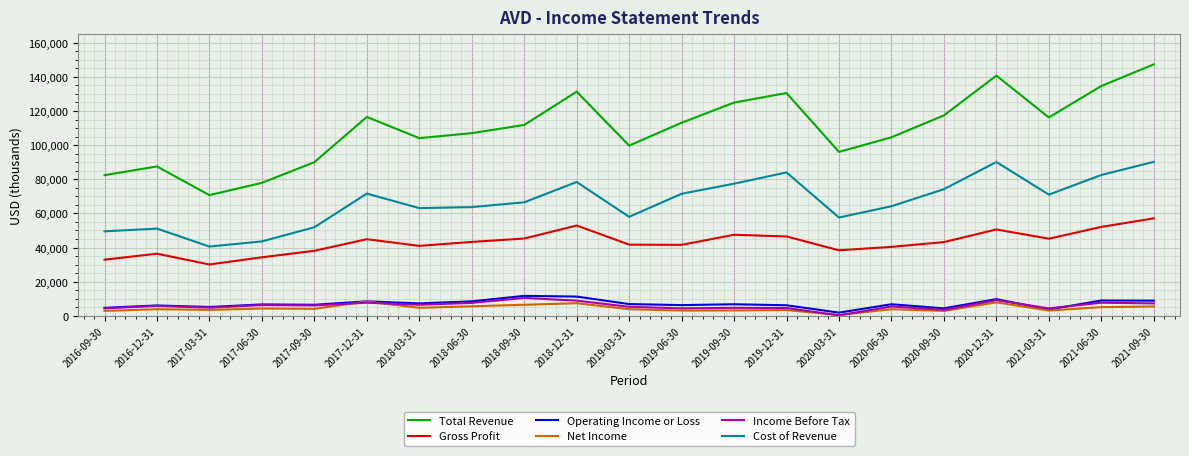

Is this an area chart (filled region under the line)?

No